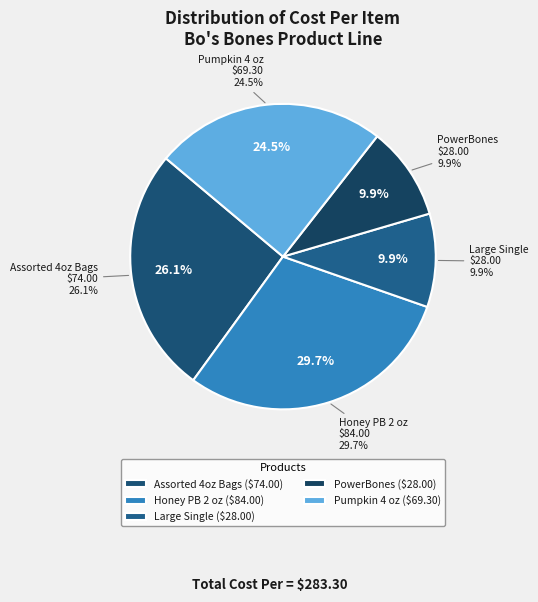

Do Large Single and Assorted 4oz Bags together represent more than half of the pie?

No